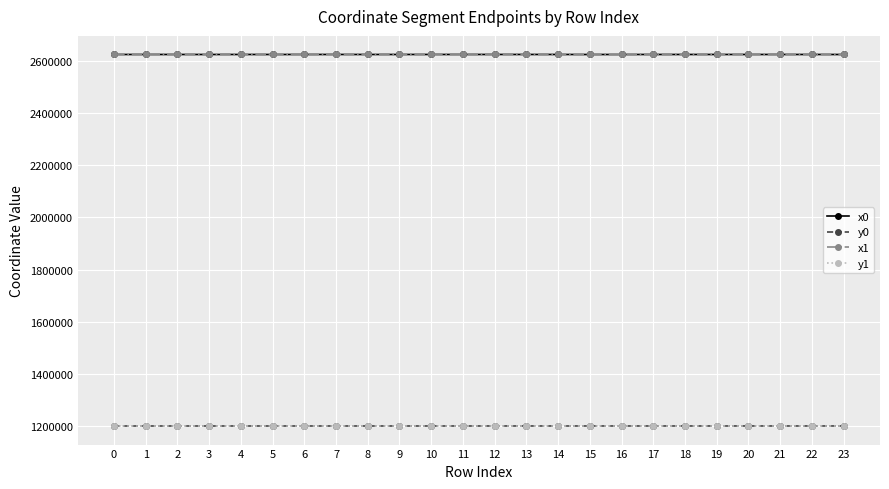

True or false: y0 has more than 0 interior local peaks.

True